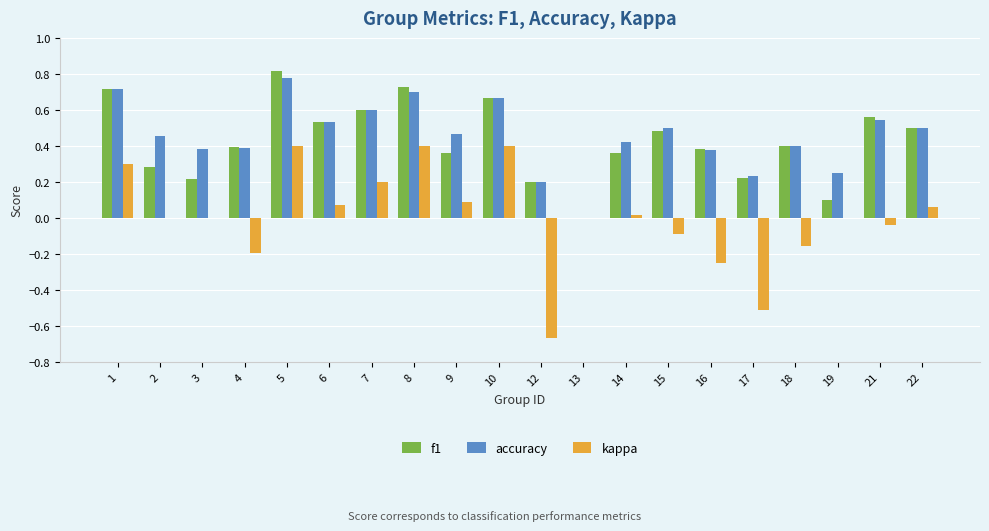

At which category does the chart reach its peak across all series?

5